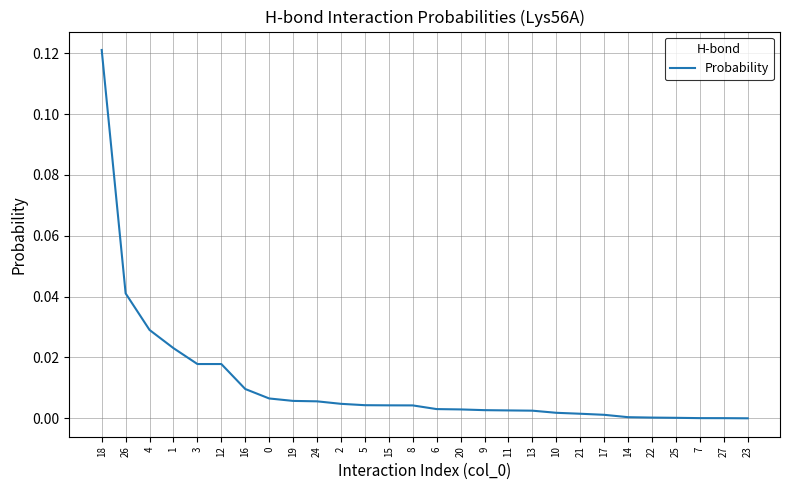

What position from the right is 25?

4